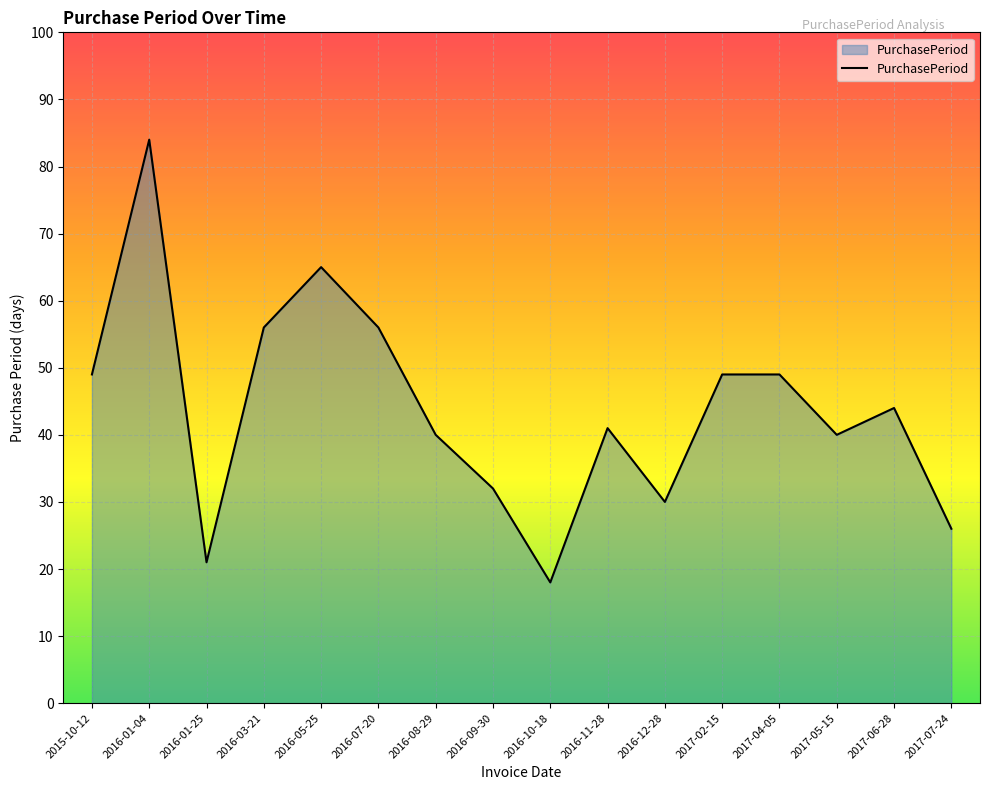

The chart shows a value of 24 at 2017-05-15. True or false?

False